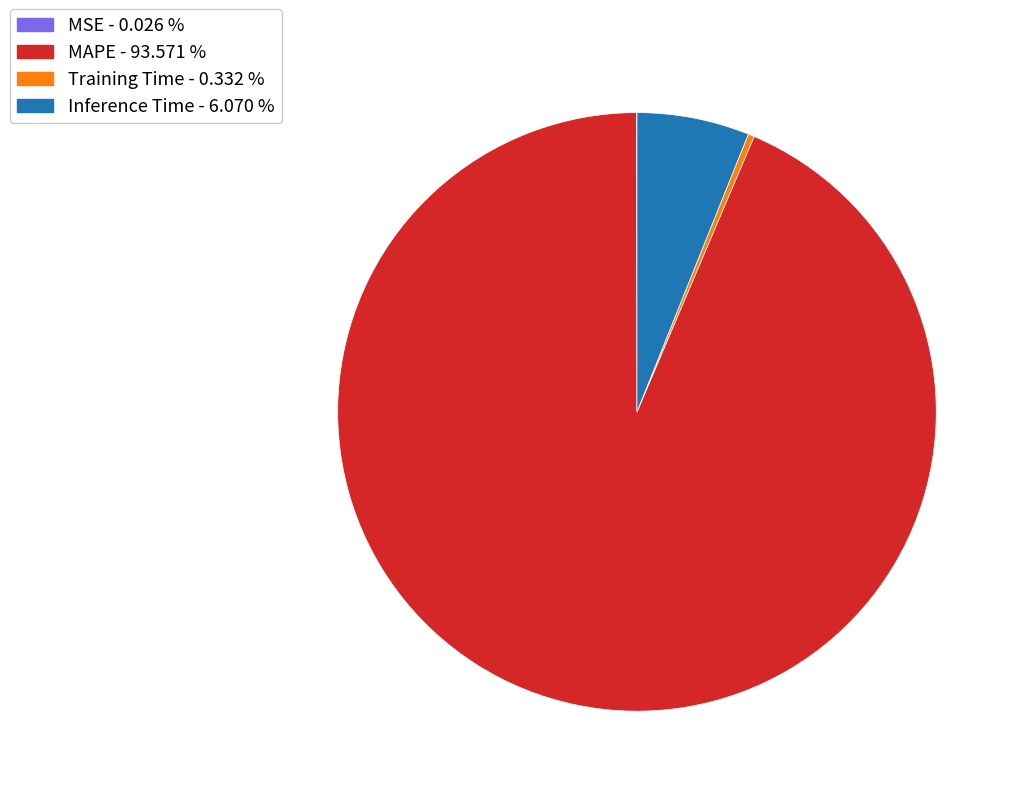

Is Inference Time - 6.070 % the majority of the pie?

No